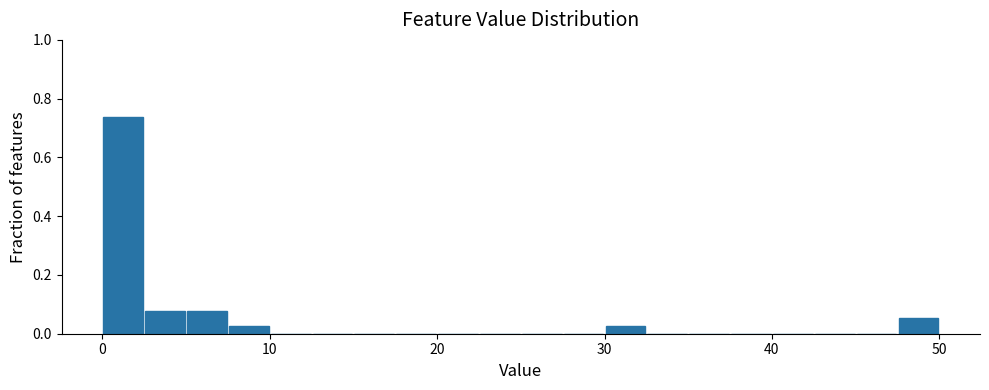

Around what value on the x-axis is the tallest bar? Give the approximate position of its centre, as read against the axis.

1